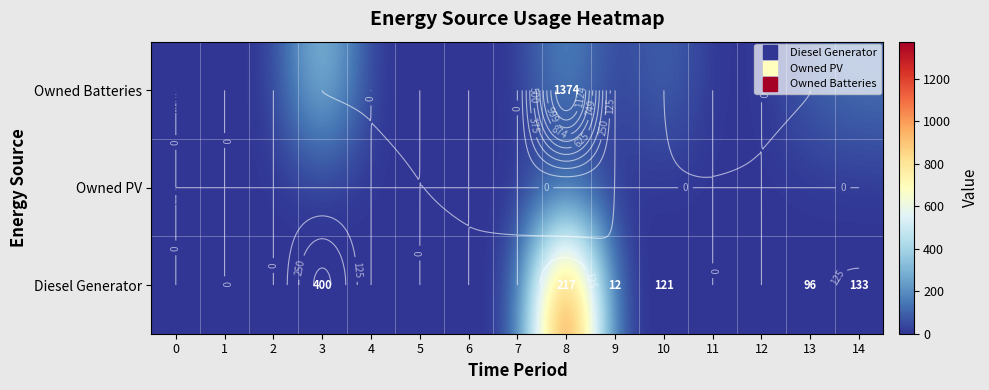

At which category is the sum across all series the highest?

8